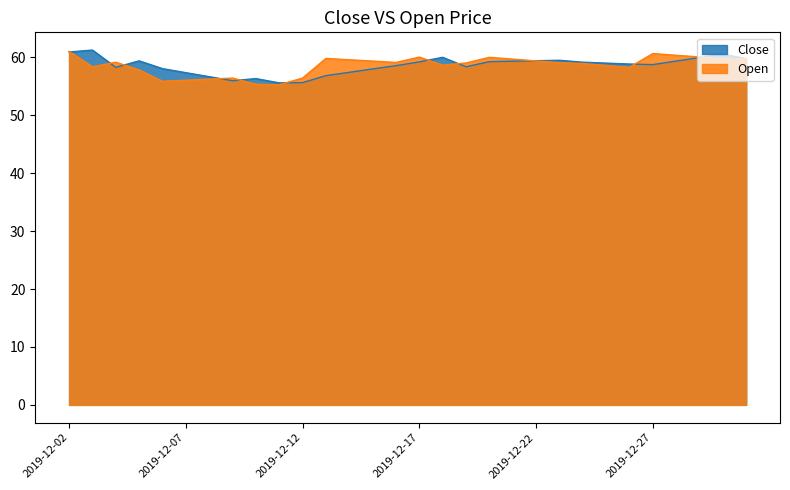

What is the difference between the maximum and minimum values in the Open series?

5.8